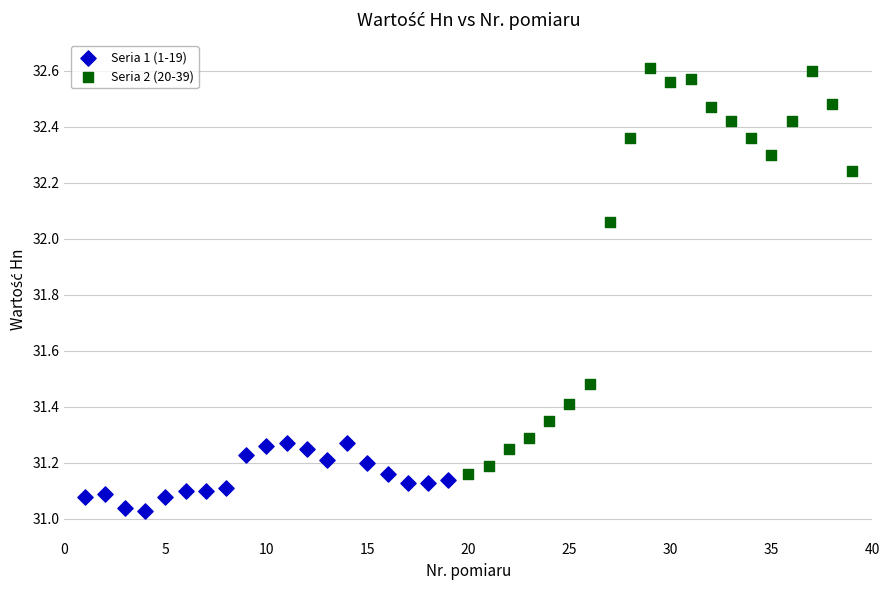

Which series reaches the minimum Y coordinate?

Seria 1 (1-19)